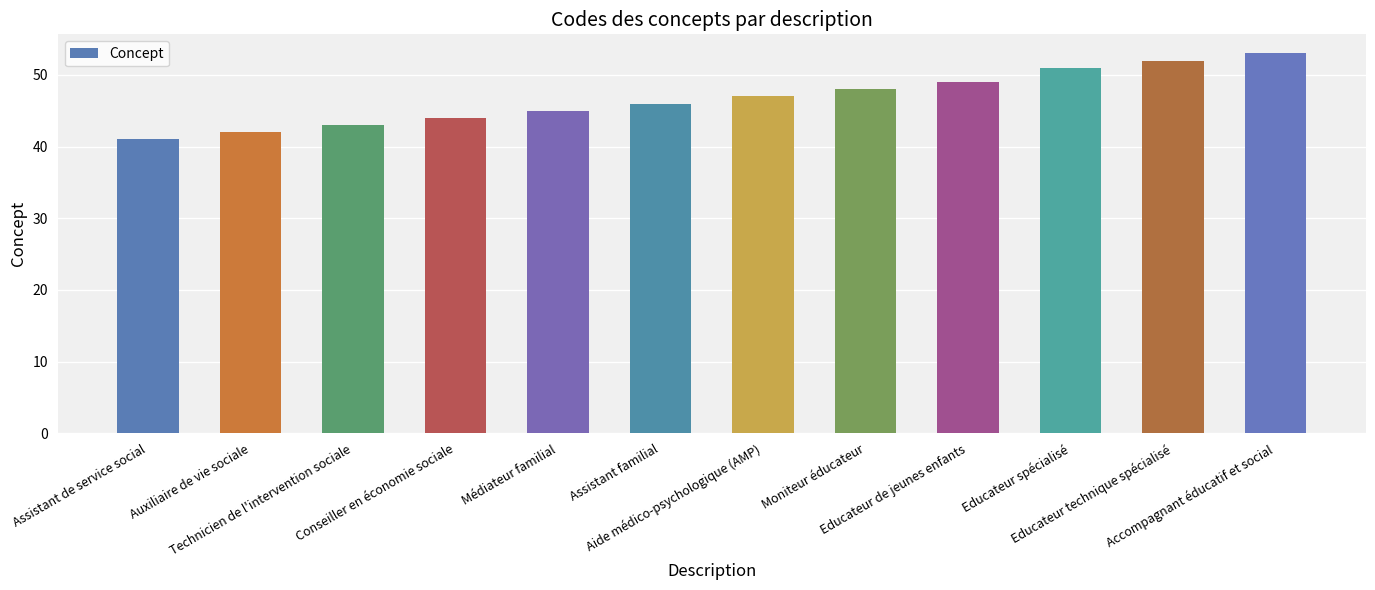

Approximately how many times larger is the value at Aide médico-psychologique (AMP) compared to Médiateur familial?

1.0